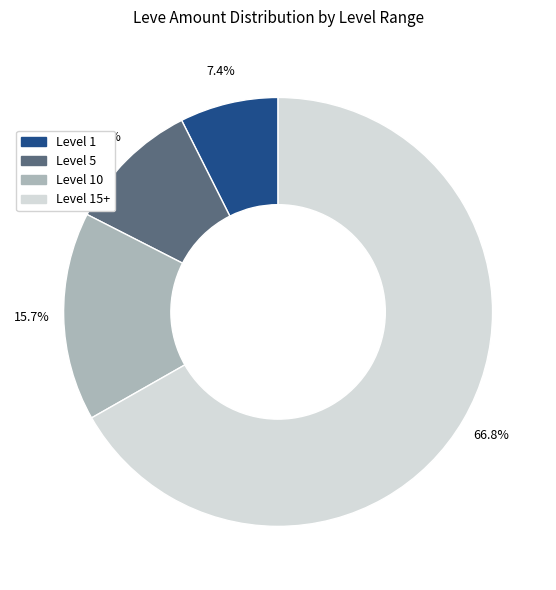

What is the largest slice in the pie chart?

Level 15+